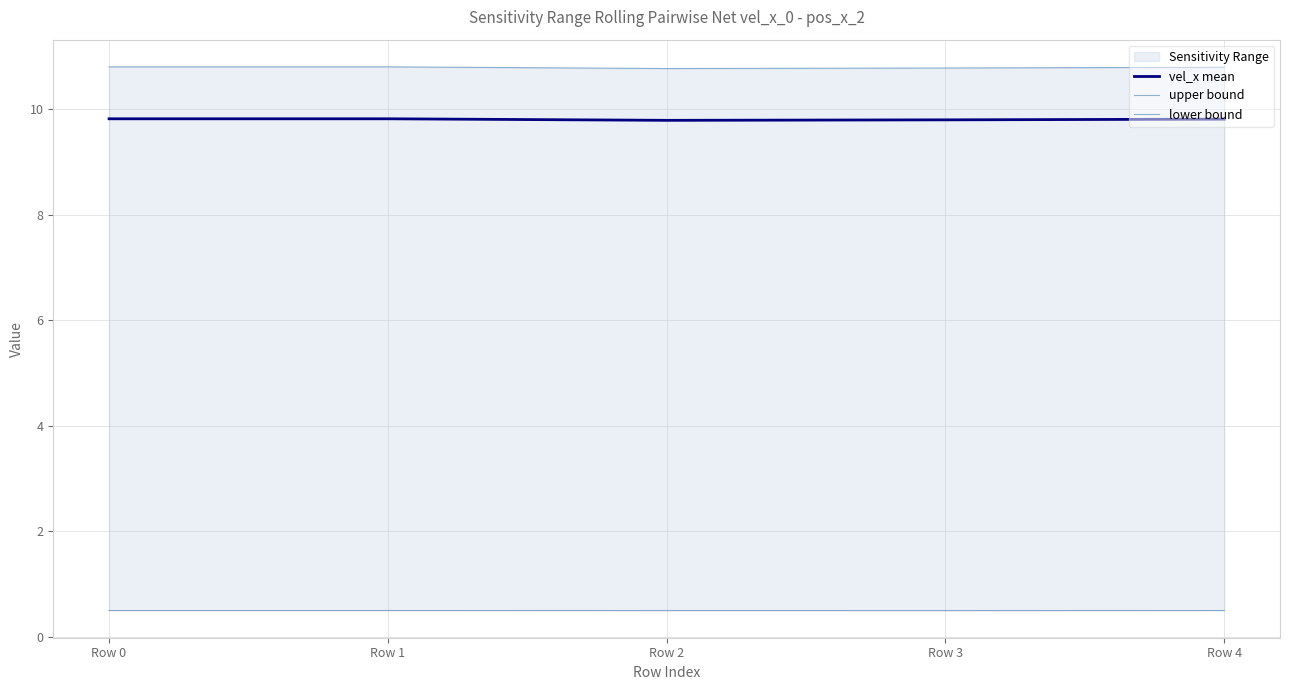

How many interior local valleys does the vel_x mean series have?

1